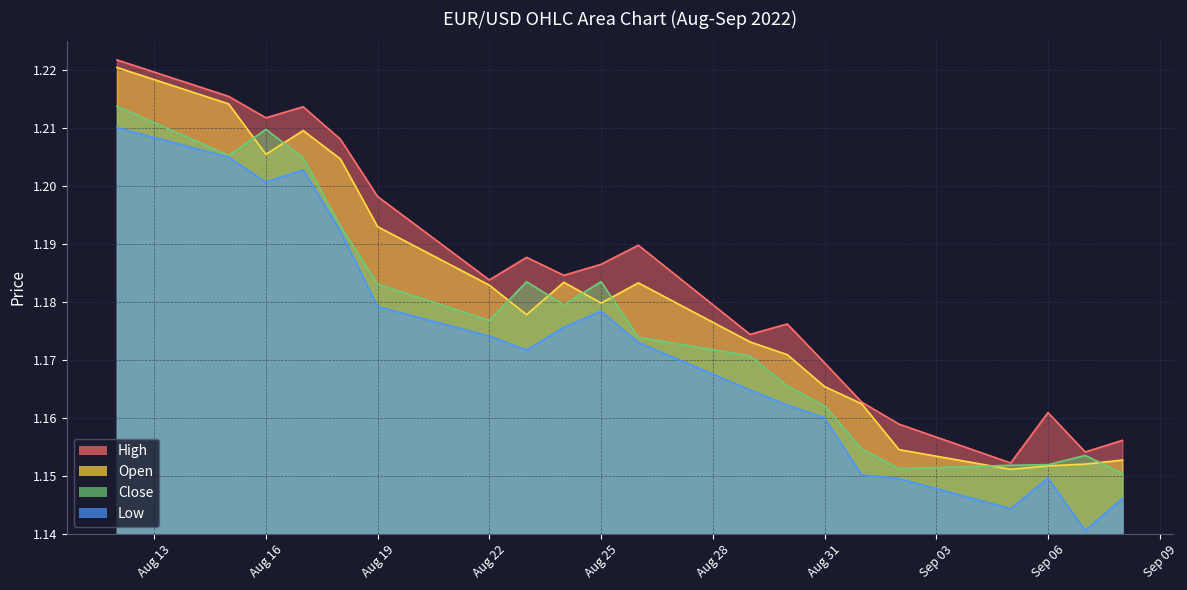

True or false: Close and High intersect in this chart.

False